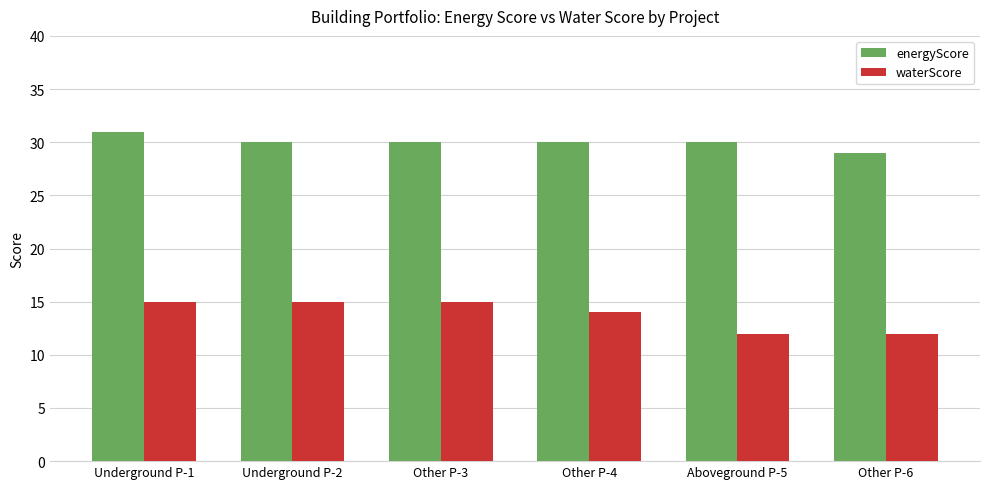

At Other P-3, list the series in order from largest to smallest.

energyScore, waterScore